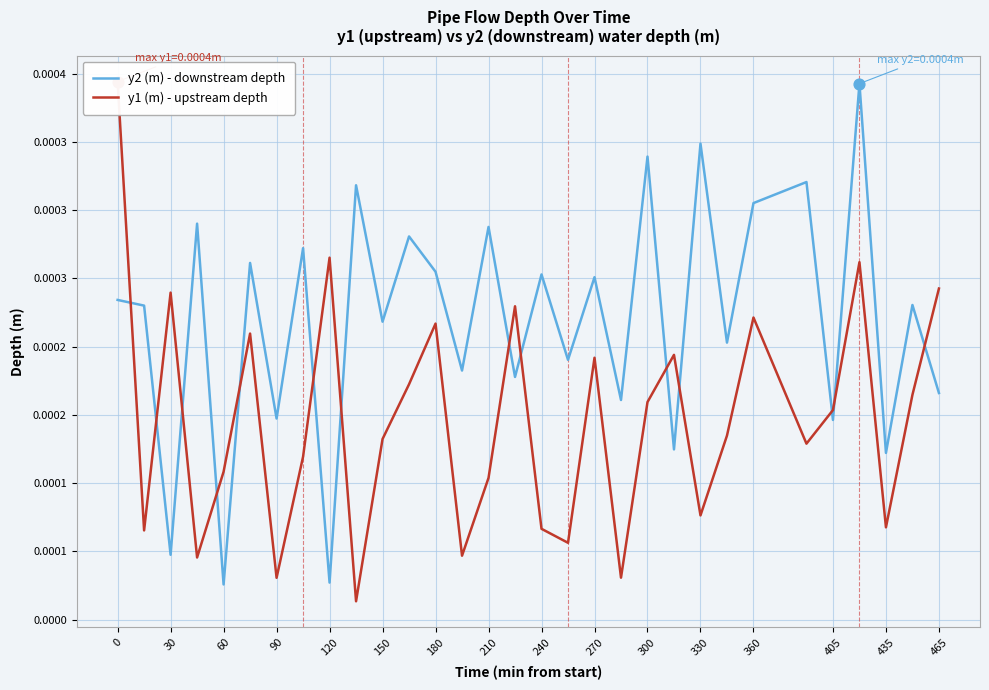

Which series contains the lowest Y value?

y1 (m) - upstream depth